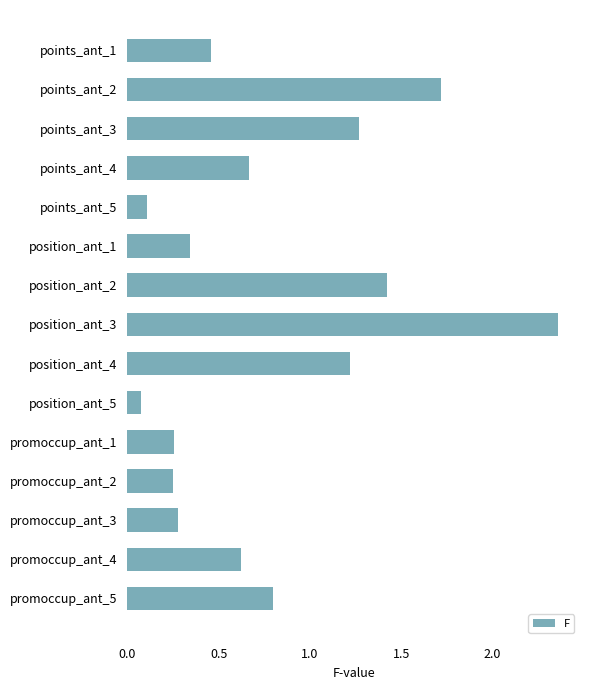

What is the label of the 3rd bar from the top?

points_ant_3